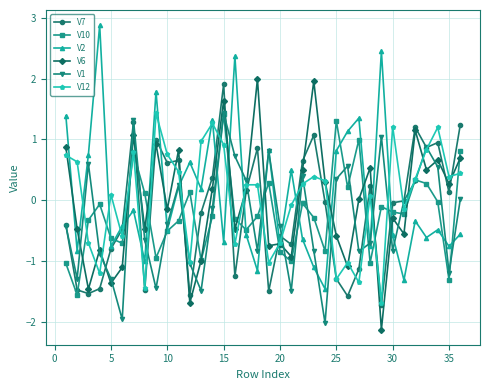

True or false: V6 and V2 intersect in this chart.

True